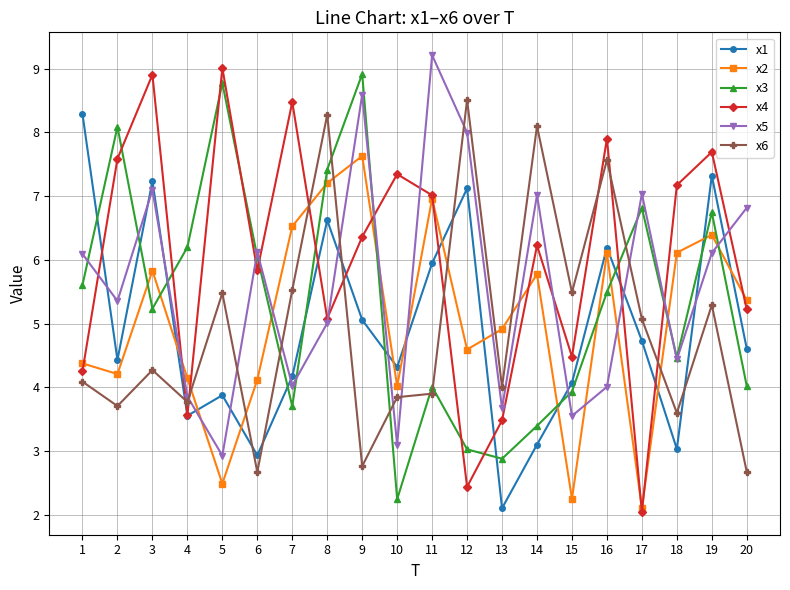

True or false: x2 and x3 intersect in this chart.

True